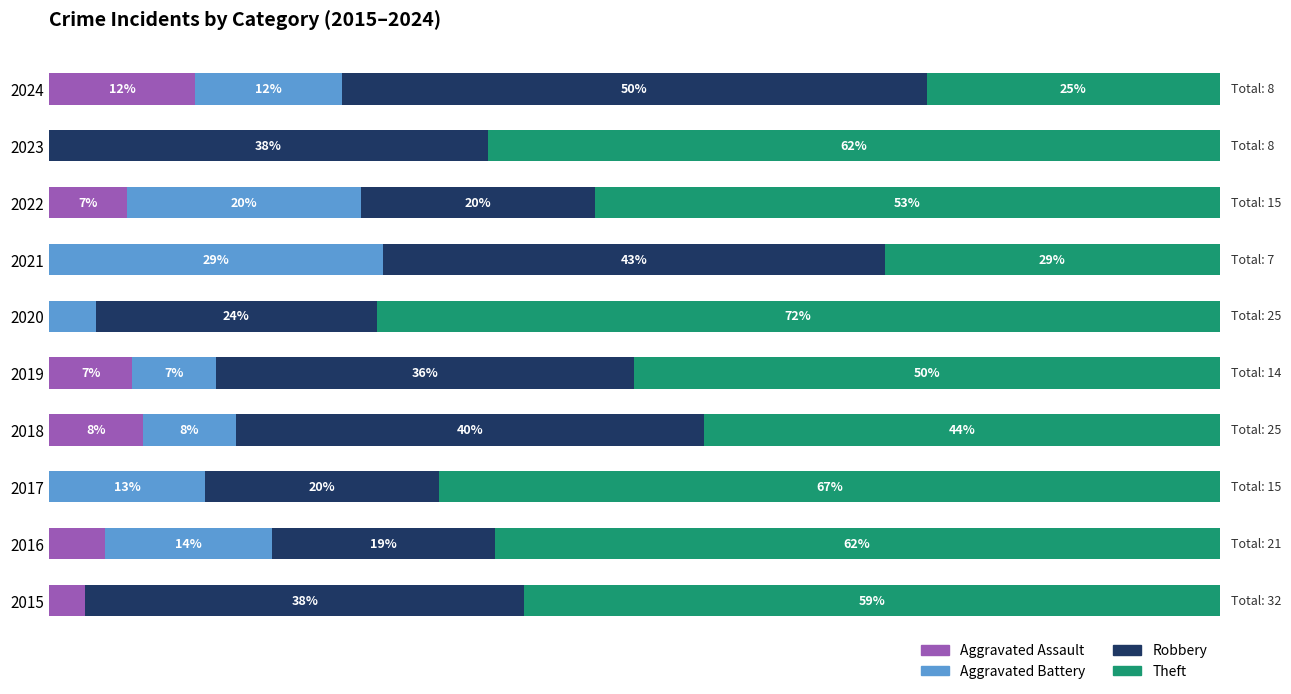

How many bars are there in total?

40